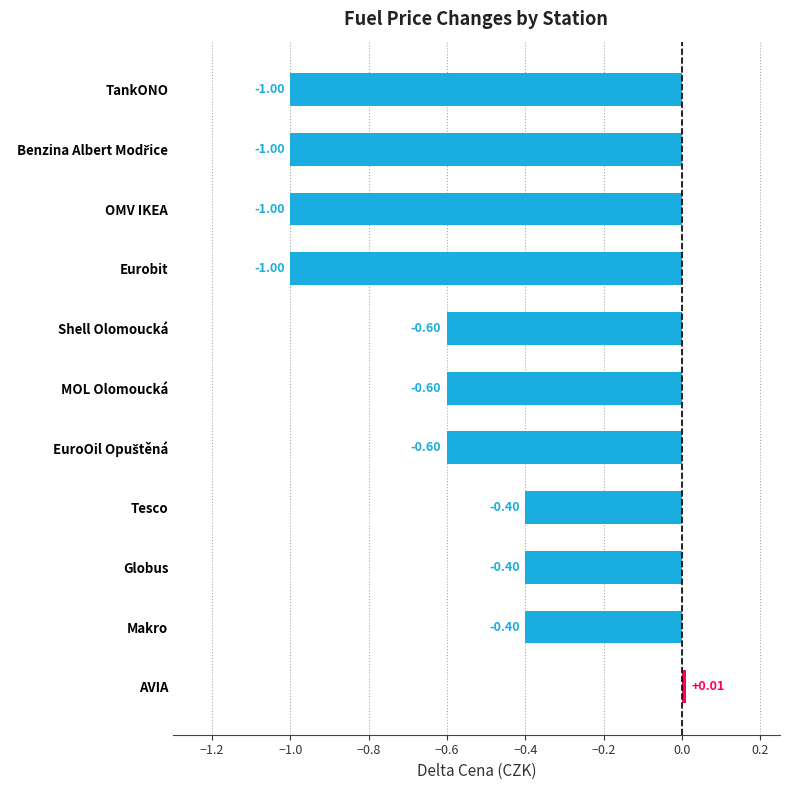

What is the average value?

-0.6